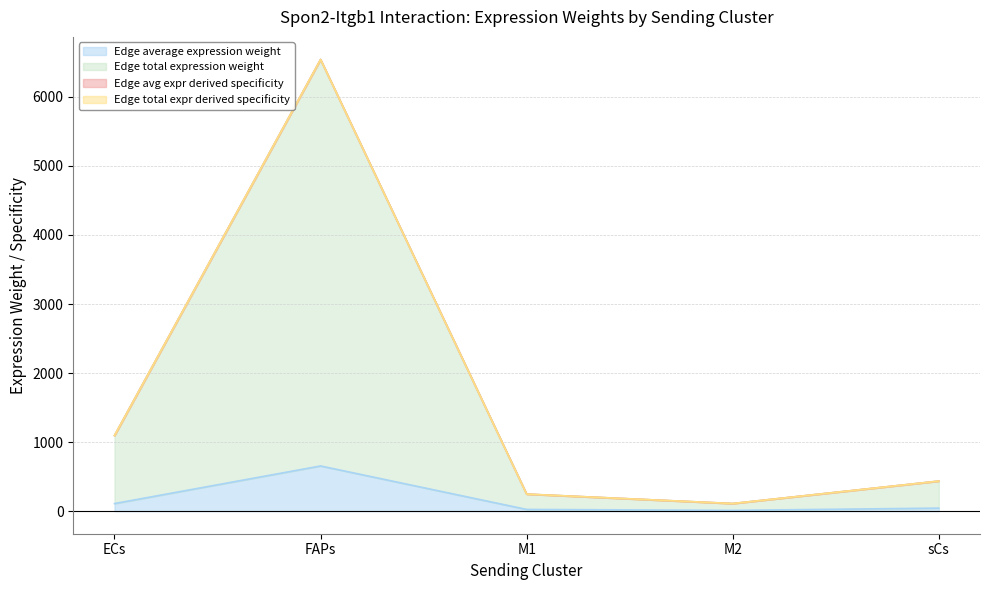

How many lines are shown in the chart?

4